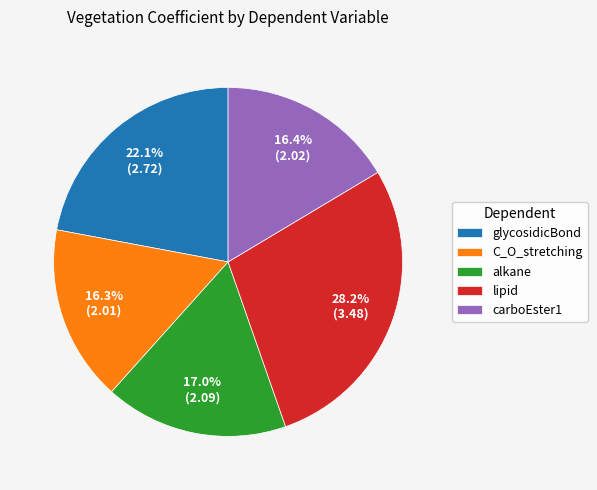

What percentage is the glycosidicBond slice, to the nearest percent?

22%